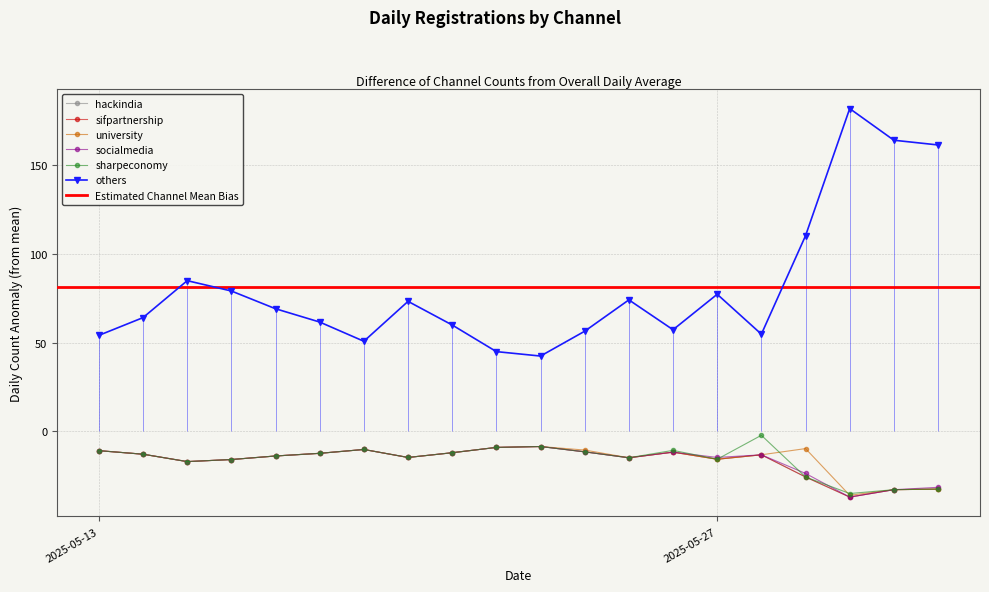

How many lines are shown in the chart?

6